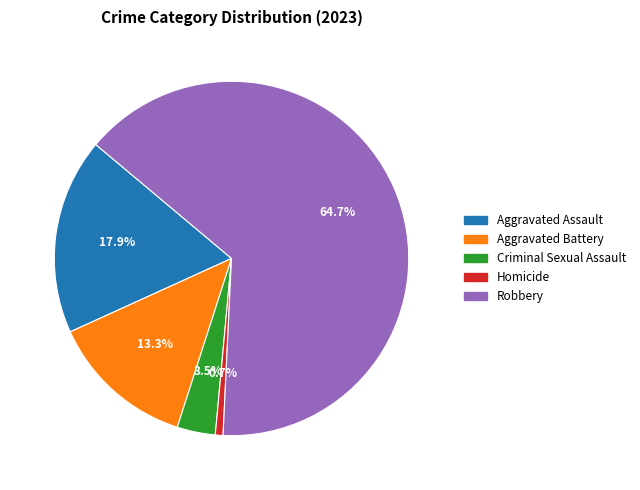

To the nearest percent, what is the difference between the largest and smallest slice percentages?

64%